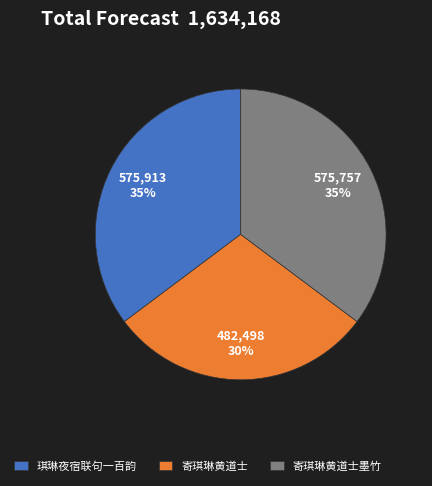

To the nearest percent, what percentage of the pie is 寄琪琳黄道士墨竹?

35%